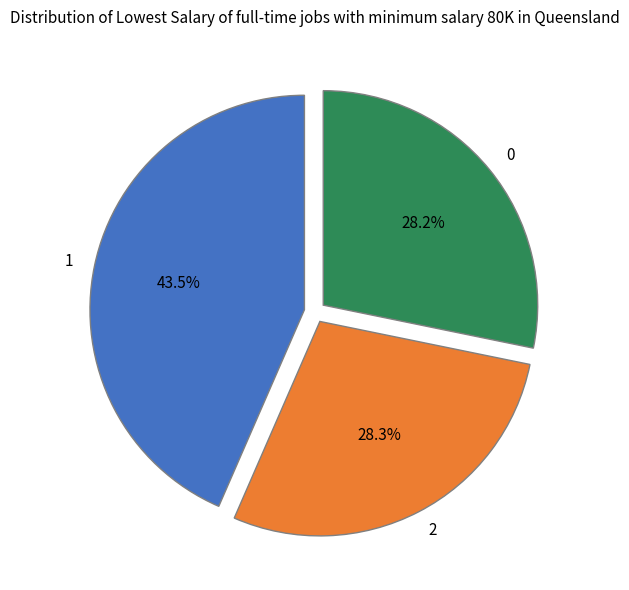

What percentage is NOT represented by 0?

71.8%